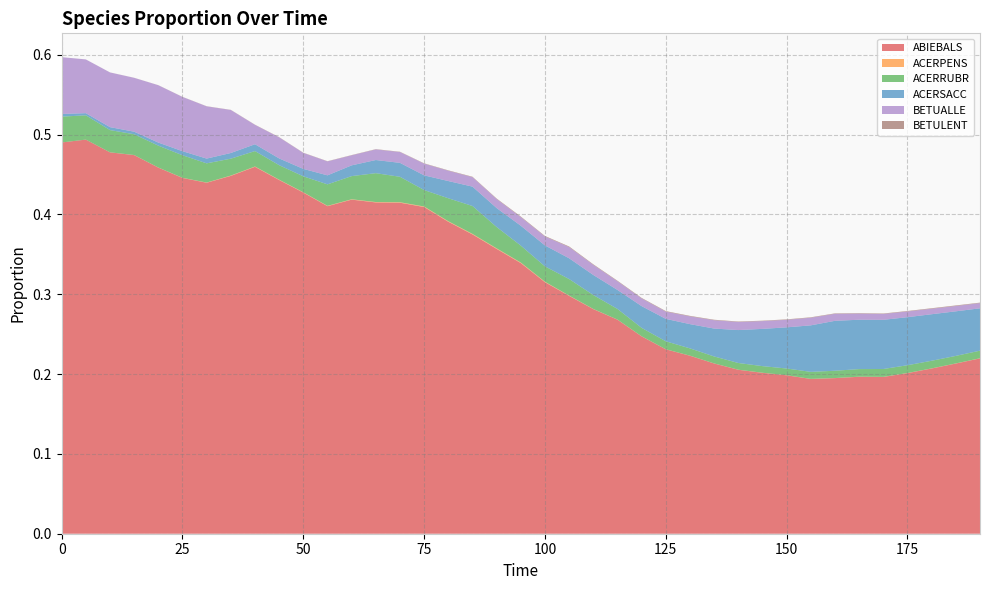

Reading left to right, extract all data points from this chart.

ABIEBALS: 0=0.5	5=0.5	10=0.5	15=0.5	20=0.5	25=0.4	30=0.4	35=0.4	40=0.5	45=0.4	50=0.4	55=0.4	60=0.4	65=0.4	70=0.4	75=0.4	80=0.4	85=0.4	90=0.4	95=0.3	100=0.3	105=0.3	110=0.3	115=0.3	120=0.2	125=0.2	130=0.2	135=0.2	140=0.2	145=0.2	150=0.2	155=0.2	160=0.2	165=0.2	170=0.2	175=0.2	180=0.2	185=0.2	190=0.2
ACERPENS: 0=0.0	5=0.0	10=0.0	15=0.0	20=0.0	25=0.0	30=0.0	35=0.0	40=0.0	45=0.0	50=0.0	55=0.0	60=0.0	65=0.0	70=0.0	75=0.0	80=0.0	85=0.0	90=0.0	95=0.0	100=0.0	105=0.0	110=0.0	115=0.0	120=0.0	125=0.0	130=0.0	135=0.0	140=0.0	145=0.0	150=0.0	155=0.0	160=0.0	165=0.0	170=0.0	175=0.0	180=0.0	185=0.0	190=0.0
ACERRUBR: 0=0.0	5=0.0	10=0.0	15=0.0	20=0.0	25=0.0	30=0.0	35=0.0	40=0.0	45=0.0	50=0.0	55=0.0	60=0.0	65=0.0	70=0.0	75=0.0	80=0.0	85=0.0	90=0.0	95=0.0	100=0.0	105=0.0	110=0.0	115=0.0	120=0.0	125=0.0	130=0.0	135=0.0	140=0.0	145=0.0	150=0.0	155=0.0	160=0.0	165=0.0	170=0.0	175=0.0	180=0.0	185=0.0	190=0.0
ACERSACC: 0=0.0	5=0.0	10=0.0	15=0.0	20=0.0	25=0.0	30=0.0	35=0.0	40=0.0	45=0.0	50=0.0	55=0.0	60=0.0	65=0.0	70=0.0	75=0.0	80=0.0	85=0.0	90=0.0	95=0.0	100=0.0	105=0.0	110=0.0	115=0.0	120=0.0	125=0.0	130=0.0	135=0.0	140=0.0	145=0.0	150=0.1	155=0.1	160=0.1	165=0.1	170=0.1	175=0.1	180=0.1	185=0.1	190=0.1
BETUALLE: 0=0.1	5=0.1	10=0.1	15=0.1	20=0.1	25=0.1	30=0.1	35=0.1	40=0.0	45=0.0	50=0.0	55=0.0	60=0.0	65=0.0	70=0.0	75=0.0	80=0.0	85=0.0	90=0.0	95=0.0	100=0.0	105=0.0	110=0.0	115=0.0	120=0.0	125=0.0	130=0.0	135=0.0	140=0.0	145=0.0	150=0.0	155=0.0	160=0.0	165=0.0	170=0.0	175=0.0	180=0.0	185=0.0	190=0.0
BETULENT: 0=0.0	5=0.0	10=0.0	15=0.0	20=0.0	25=0.0	30=0.0	35=0.0	40=0.0	45=0.0	50=0.0	55=0.0	60=0.0	65=0.0	70=0.0	75=0.0	80=0.0	85=0.0	90=0.0	95=0.0	100=0.0	105=0.0	110=0.0	115=0.0	120=0.0	125=0.0	130=0.0	135=0.0	140=0.0	145=0.0	150=0.0	155=0.0	160=0.0	165=0.0	170=0.0	175=0.0	180=0.0	185=0.0	190=0.0